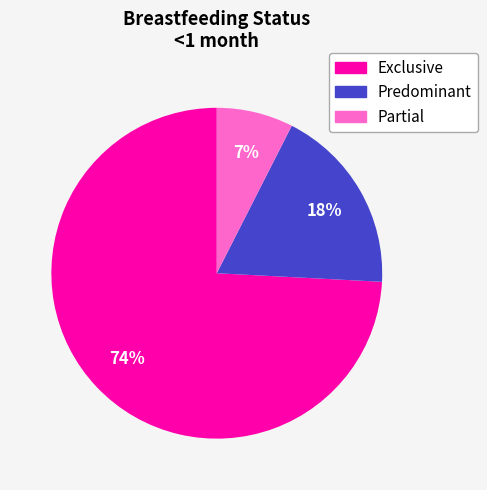

How many segments does this pie chart have?

3